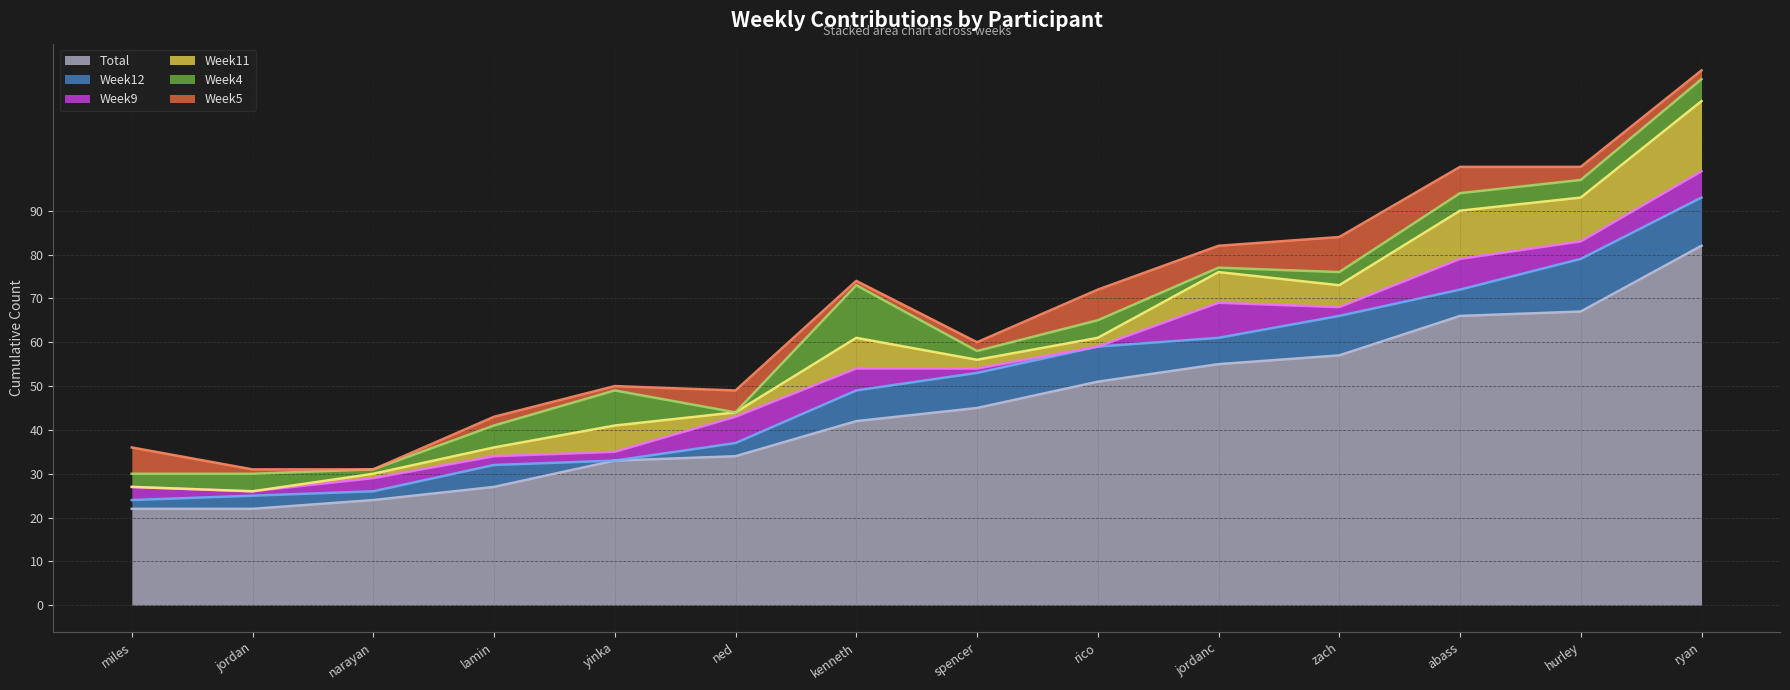

Is the value of Week12 at jordan greater than the value of Week4 at lamin?

No